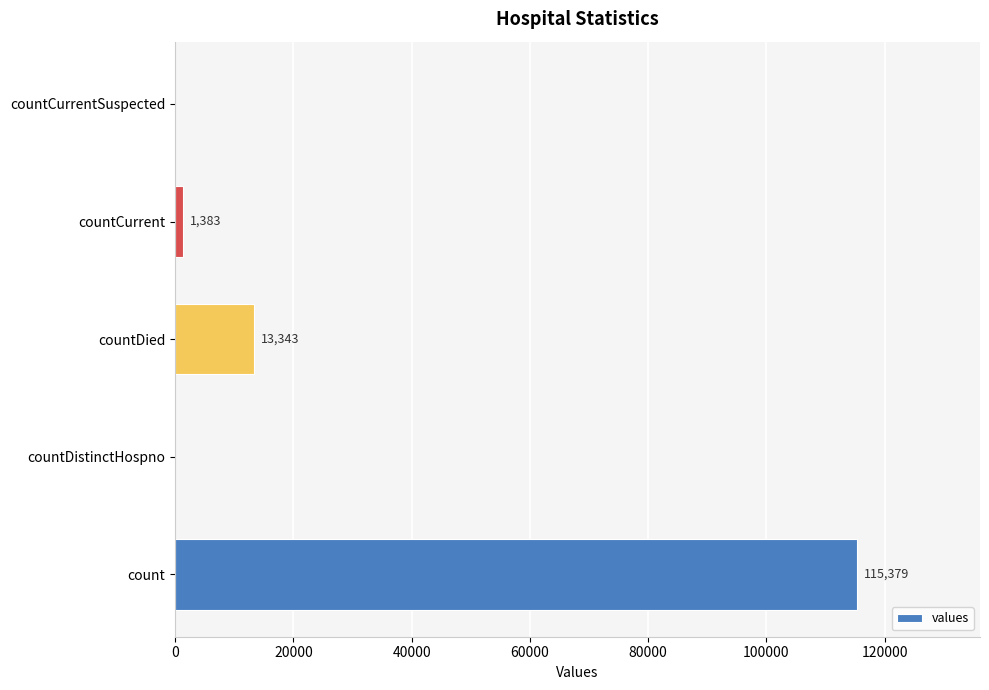

How many data points does each series have?

5